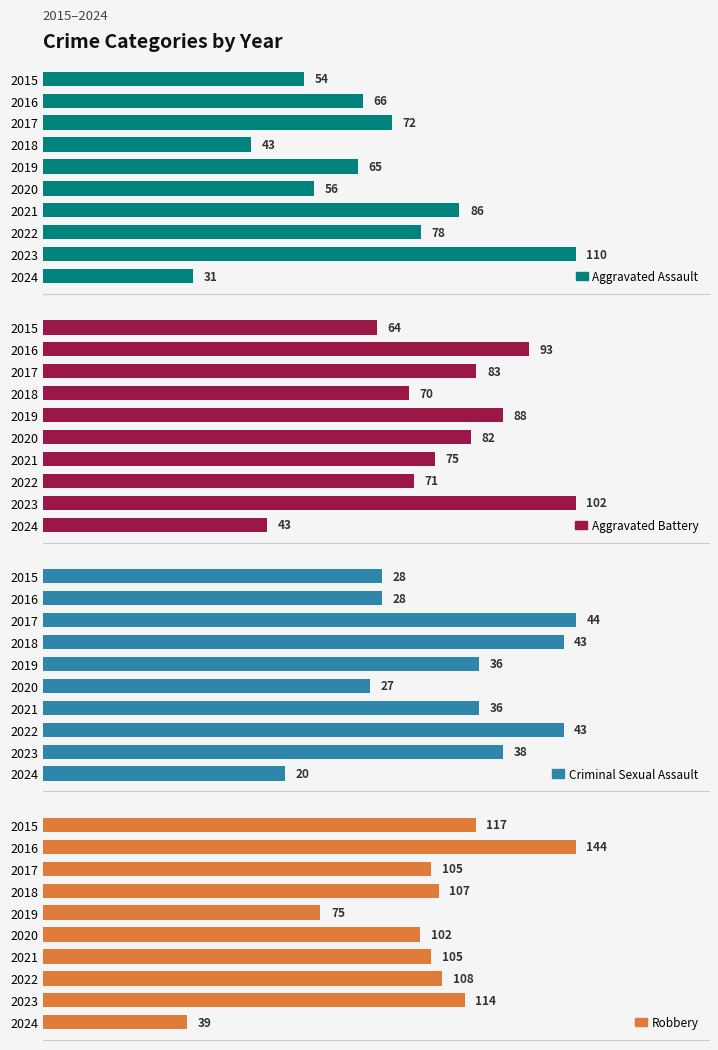

Does the chart contain stacked bars?

No